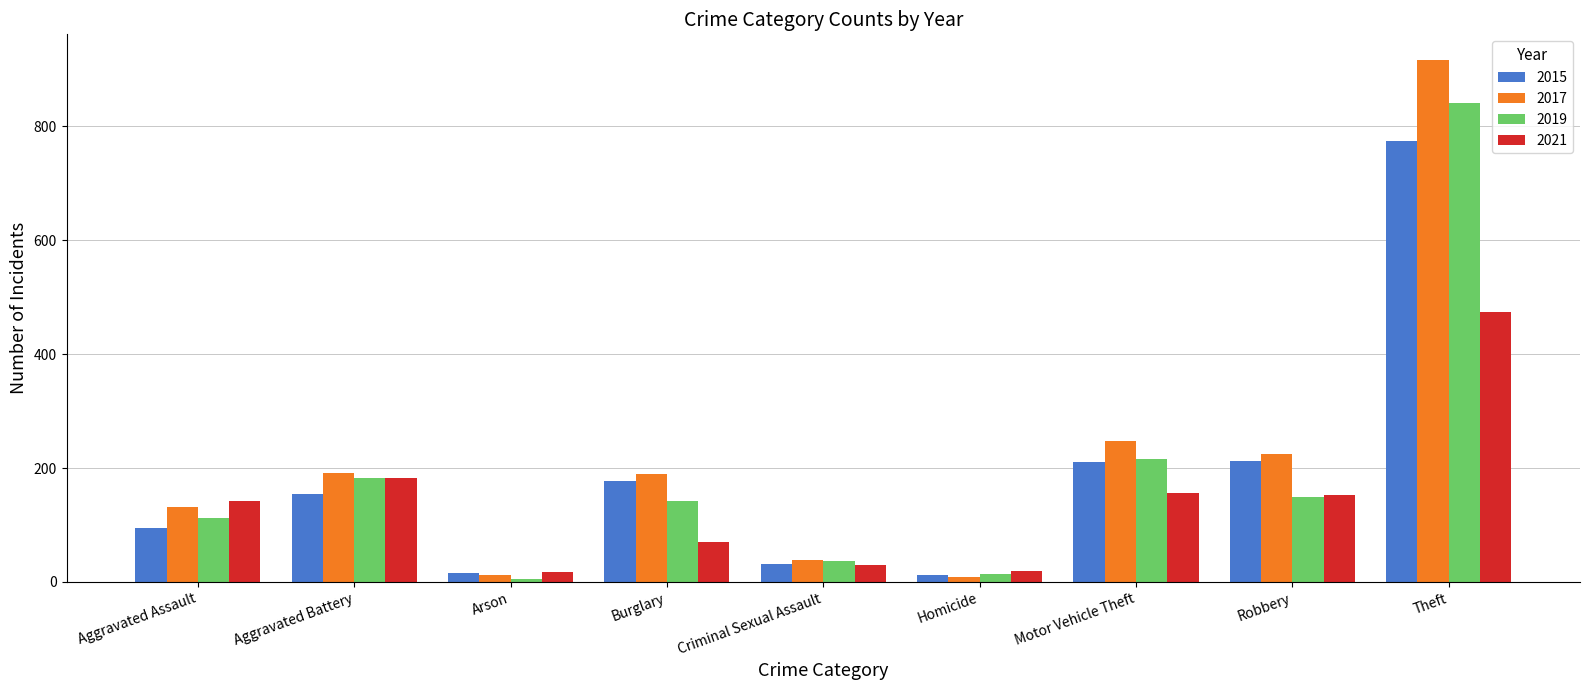

What value does the 2019 series have at Robbery?

150